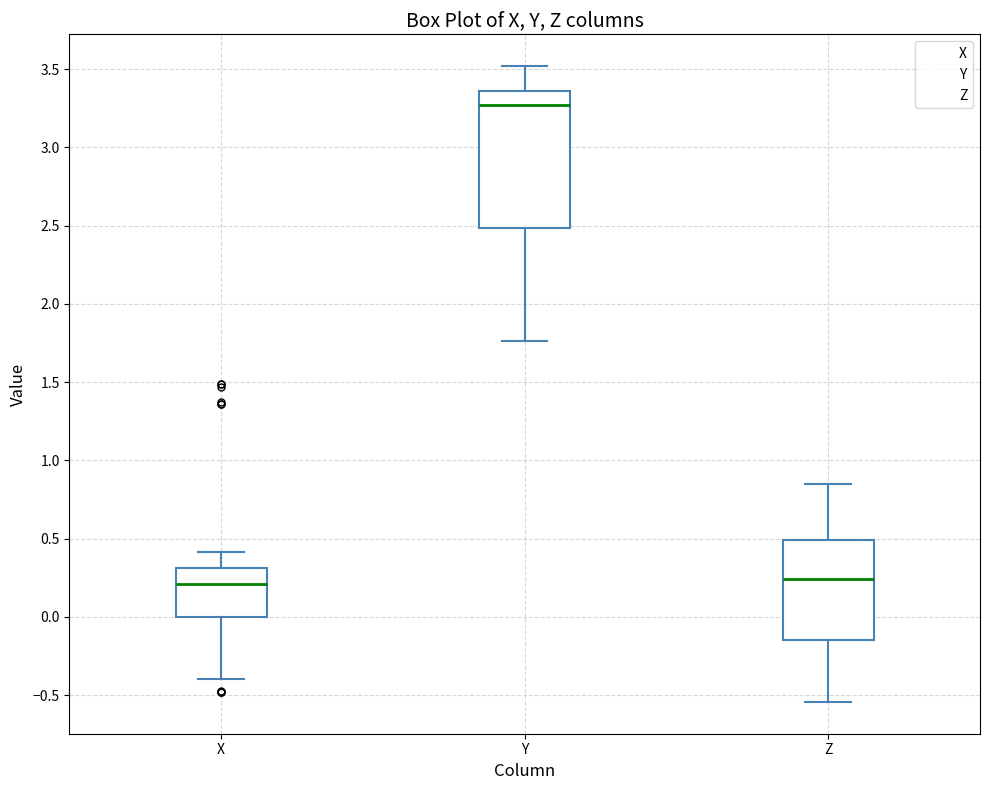

Reading left to right, transcribe this box plot: for each box, give where its median line is, the range the box spans, and where its two whiskers end, as read against the y-axis. The values are not printed on the chart, so give them approximately, as read against the axis.

X: median 0.20, box 0.00 to 0.30, whiskers -0.40 to 0.40
Y: median 3.25, box 2.50 to 3.35, whiskers 1.75 to 3.50
Z: median 0.25, box -0.15 to 0.50, whiskers -0.55 to 0.85